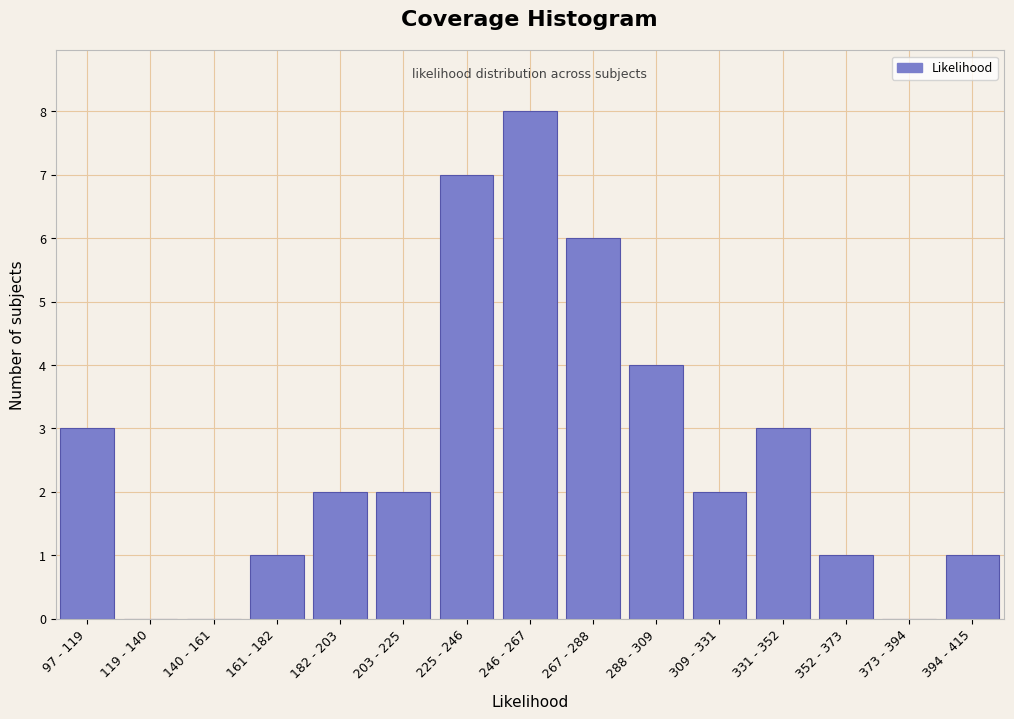

Reading left to right, list all the values displayed in this chart.

97 - 119=3	119 - 140=0	140 - 161=0	161 - 182=1	182 - 203=2	203 - 225=2	225 - 246=7	246 - 267=8	267 - 288=6	288 - 309=4	309 - 331=2	331 - 352=3	352 - 373=1	373 - 394=0	394 - 415=1